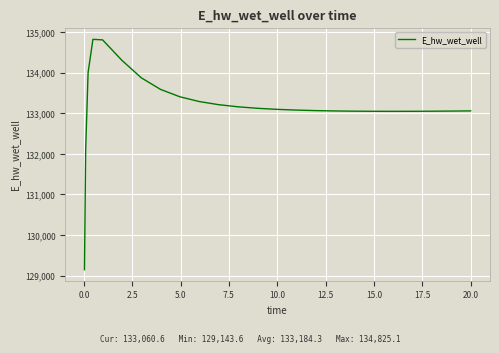

What is the smallest value displayed?

129143.6